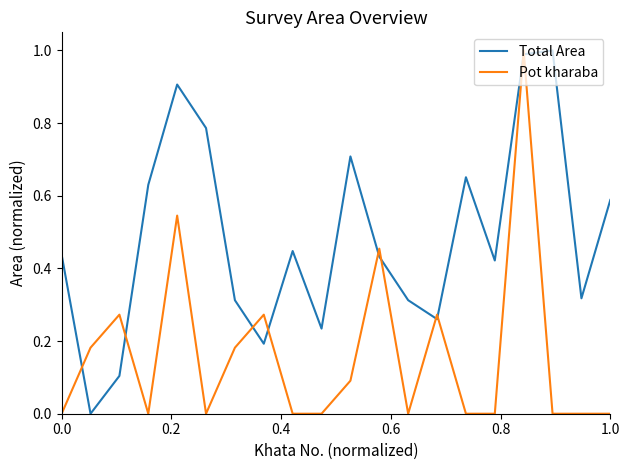

List the series in order of their overall mean, highest first.

Total Area, Pot kharaba